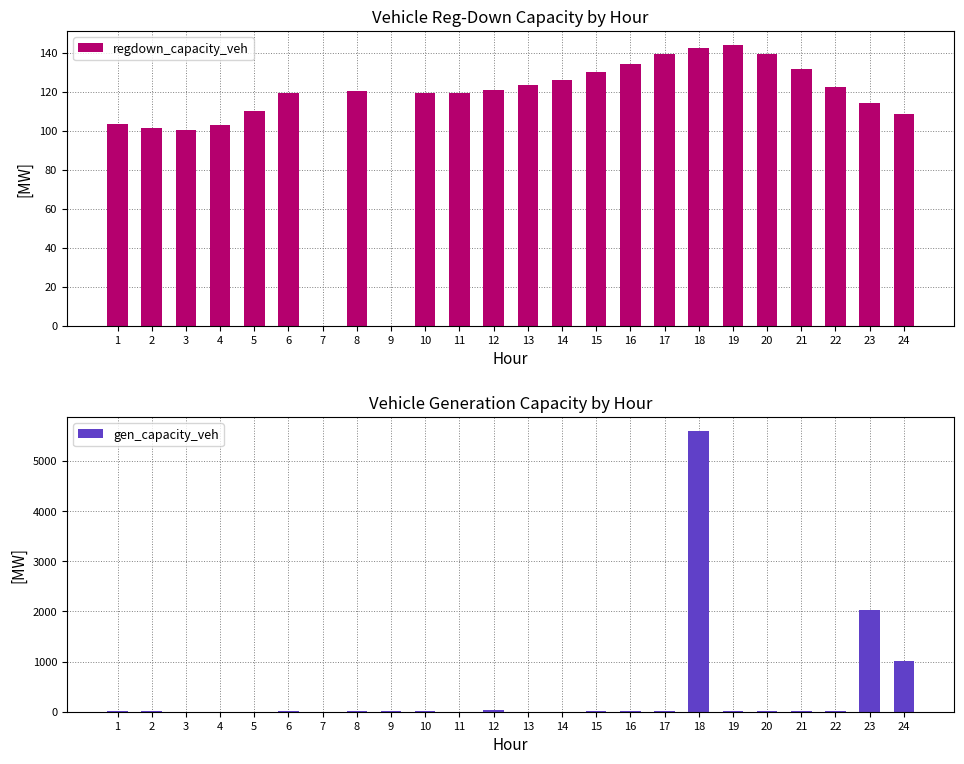

Which category has the highest value across all series?

18